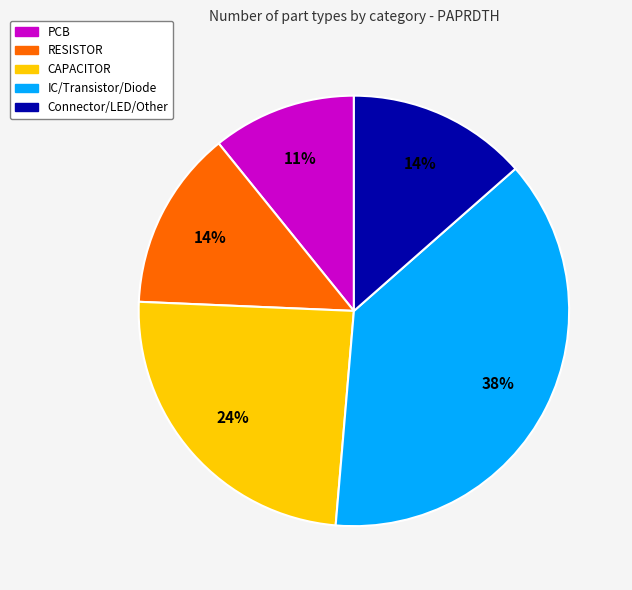

To the nearest percent, what is the difference between the largest and smallest slice percentages?

27%